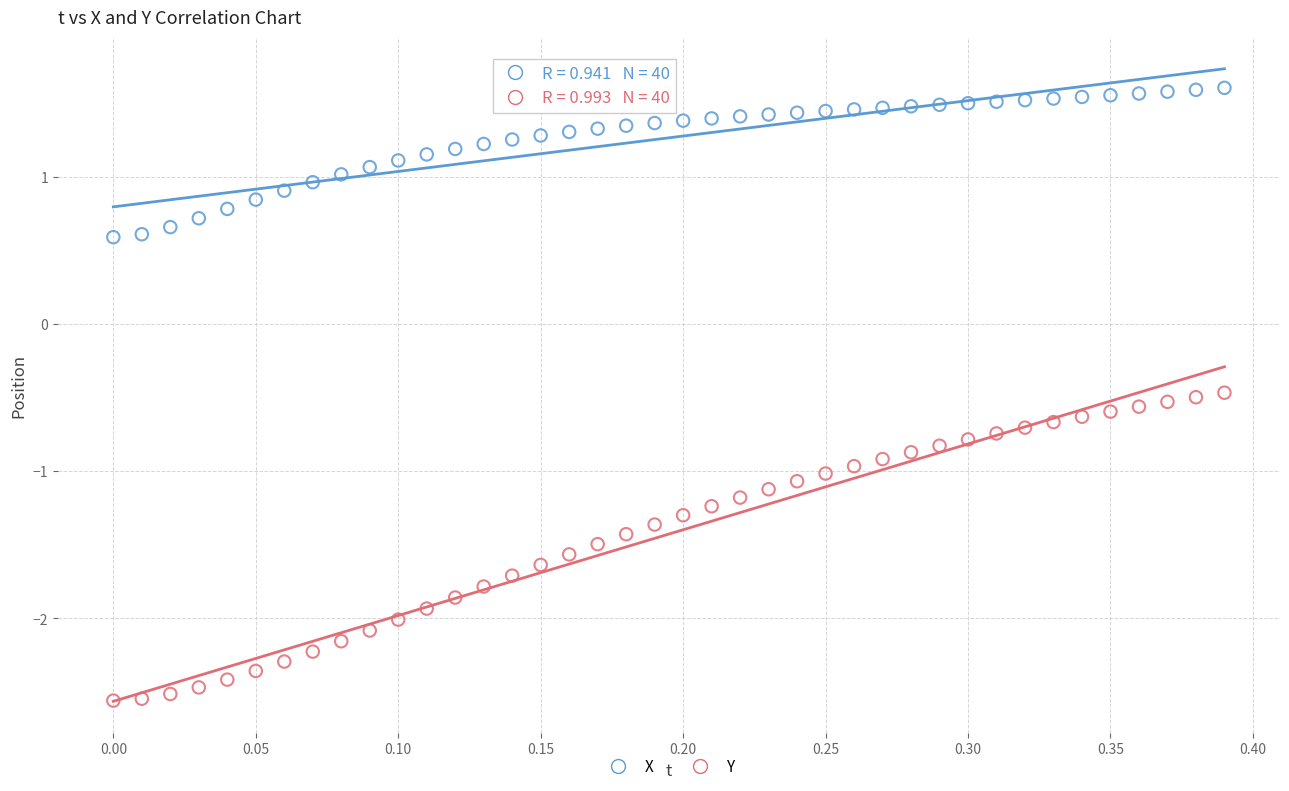

Across all data points, what is the range of Y values (max minus min)?

4.2